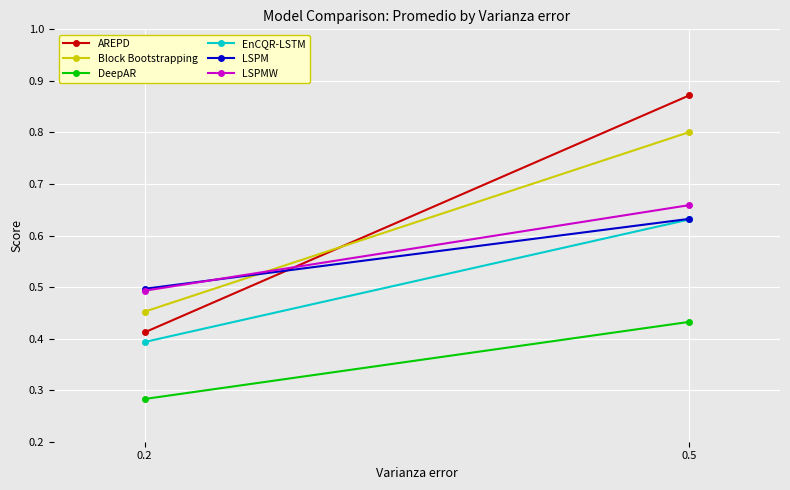

At which label does EnCQR-LSTM reach its minimum?

0.2